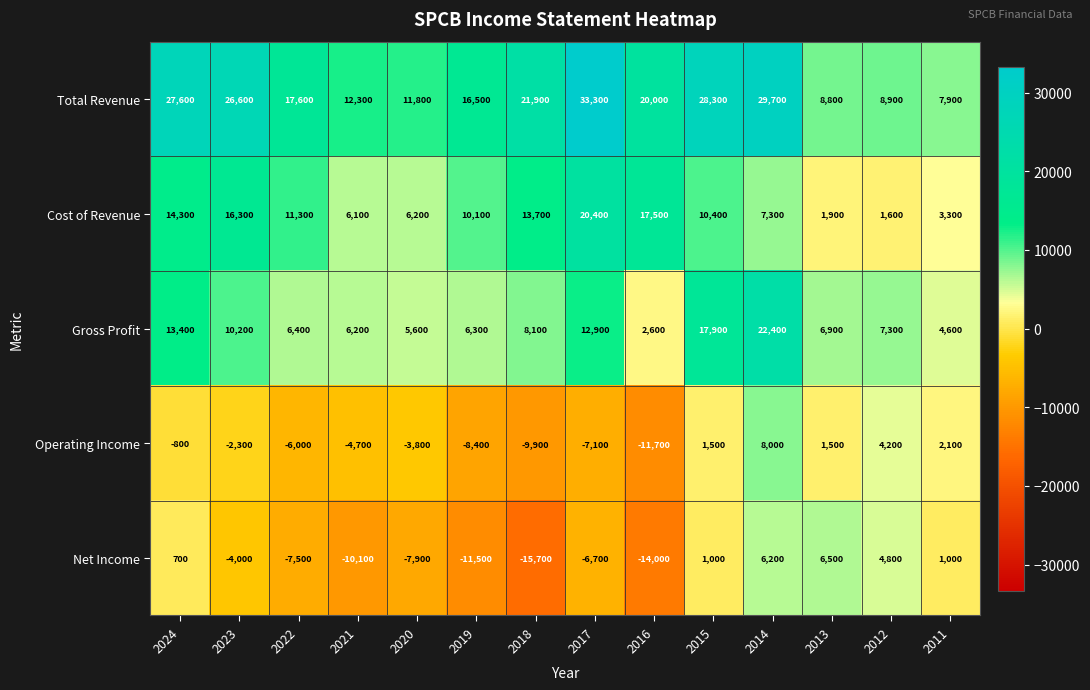

What is the sum of the Net Income values at 2015 and 2012?

5800